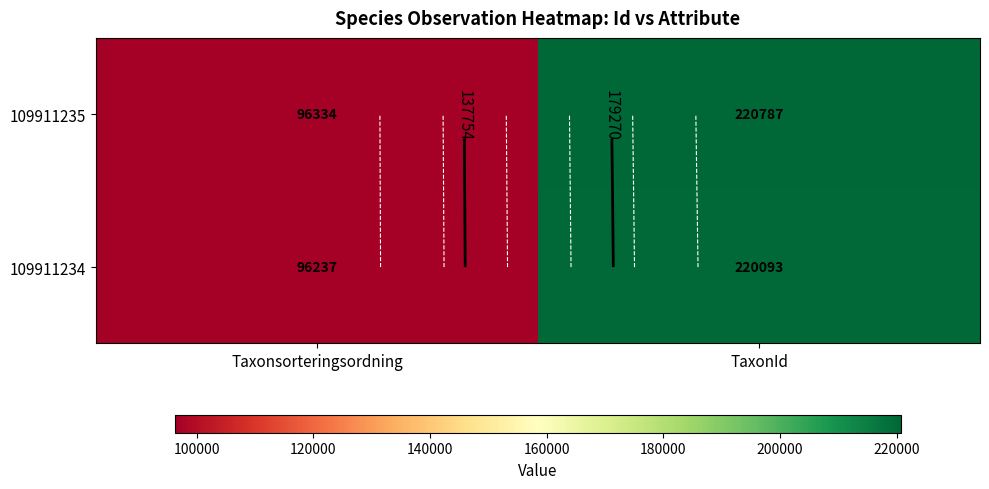

Which category has the lowest value in the 109911234 series?

Taxonsorteringsordning